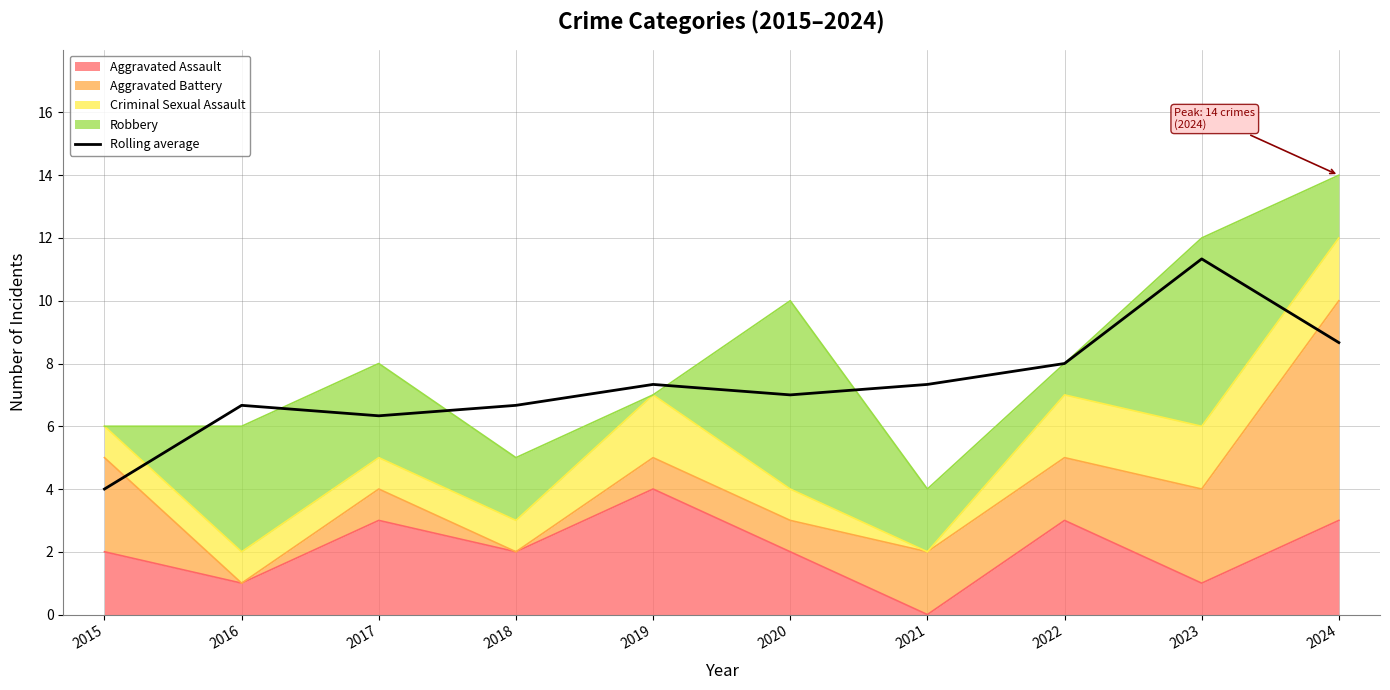

How many points are higher than both their immediate neighbors (excluding endpoints)?

3